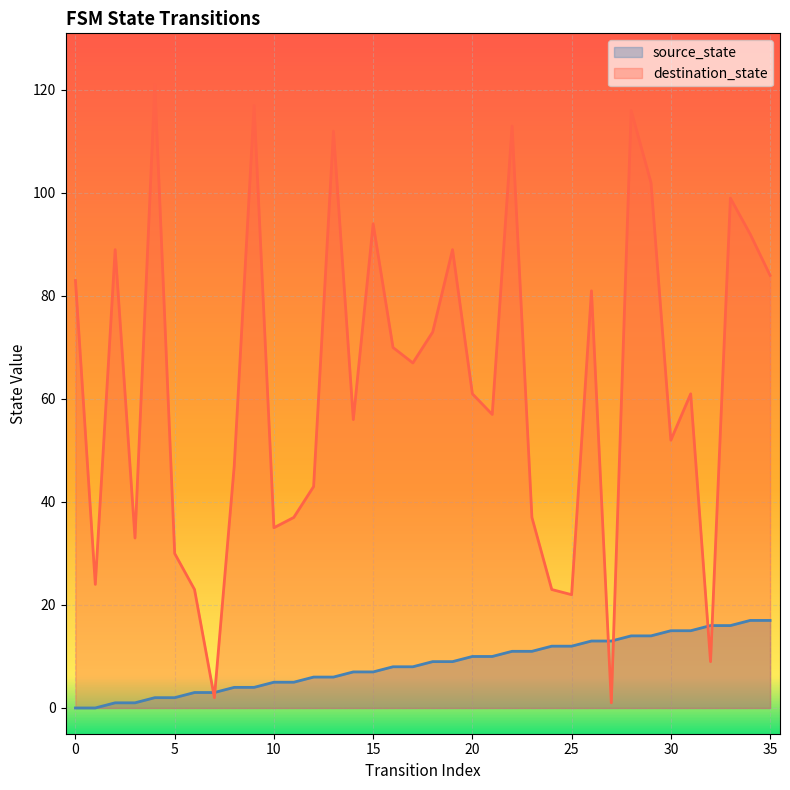

Reading right to left, what are all the values shown in this chart?

source_state: 17	17	16	16	15	15	14	14	13	13	12	12	11	11	10	10	9	9	8	8	7	7	6	6	5	5	4	4	3	3	2	2	1	1	0	0
destination_state: 84	92	99	9	61	52	102	116	1	81	22	23	37	113	57	61	89	73	67	70	94	56	112	43	37	35	117	47	2	23	30	121	33	89	24	83